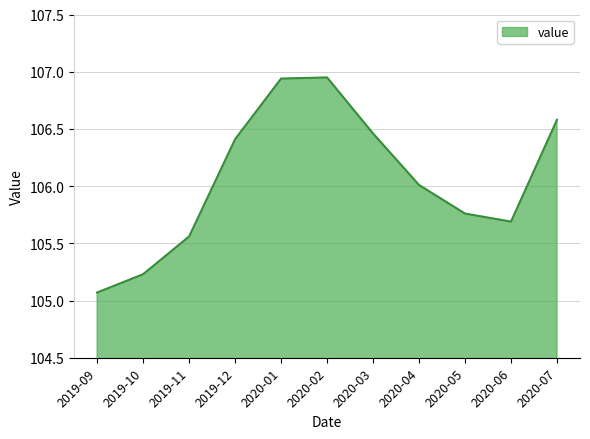

At which category does the chart reach its minimum across all series?

2019-09